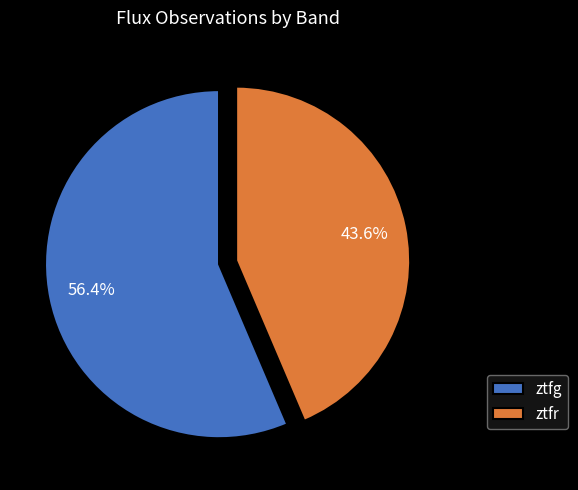

To the nearest percent, what is the average slice percentage?

50%